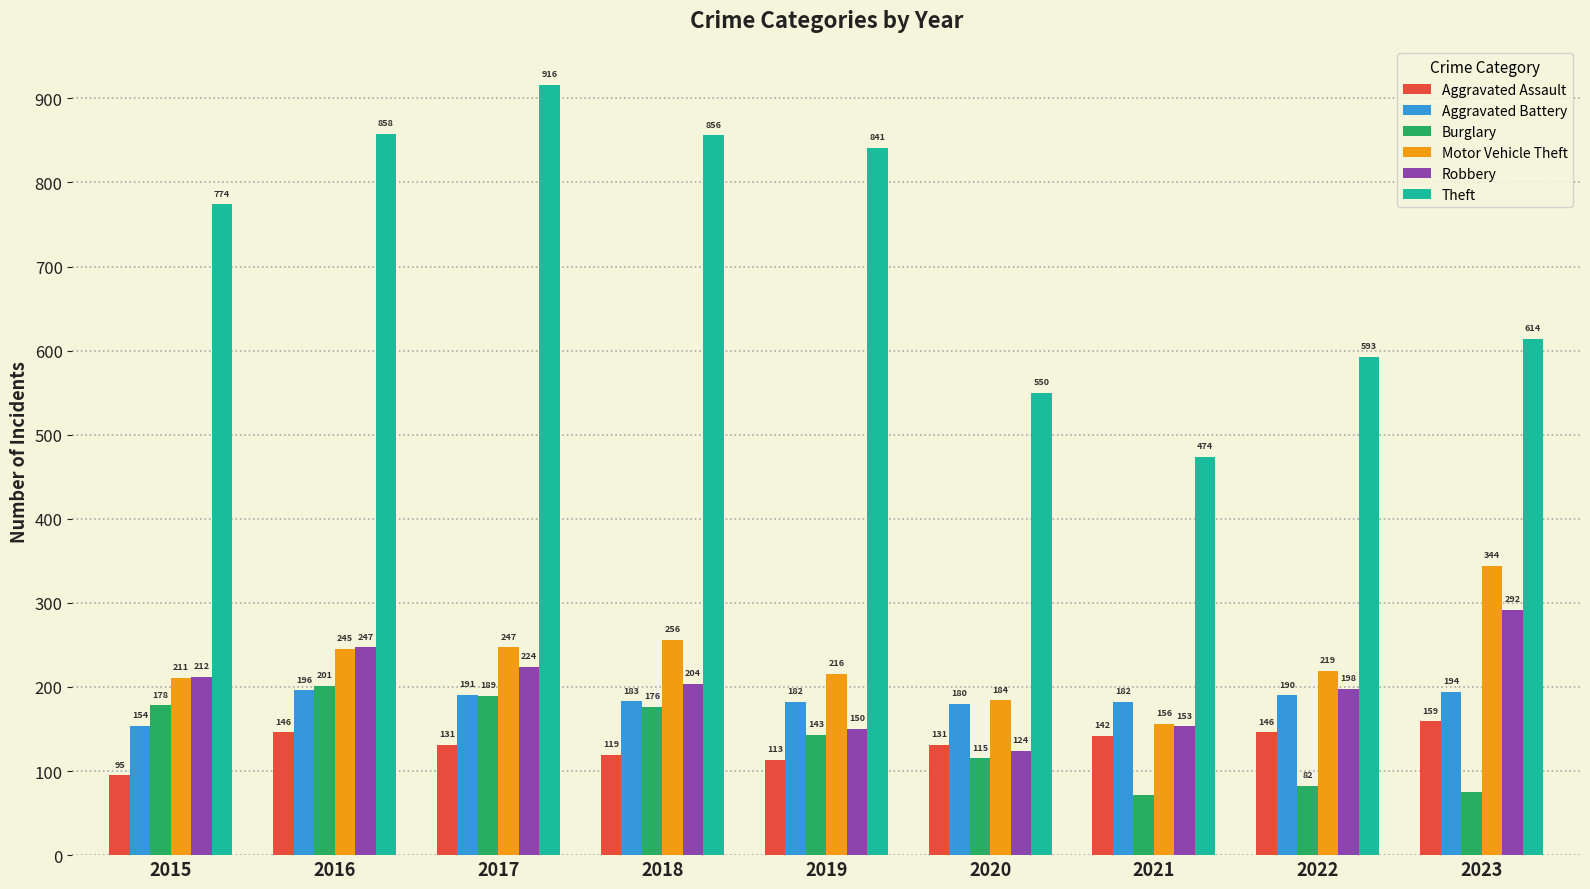

At which label is Burglary closest to 136?

2019